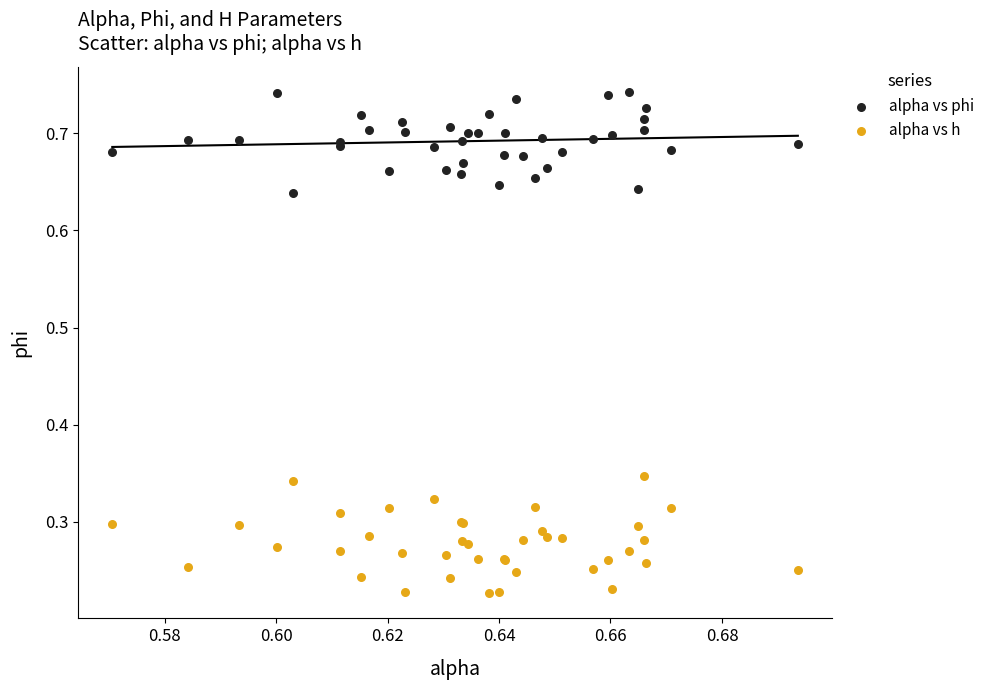

Which series reaches the minimum Y coordinate?

alpha vs h